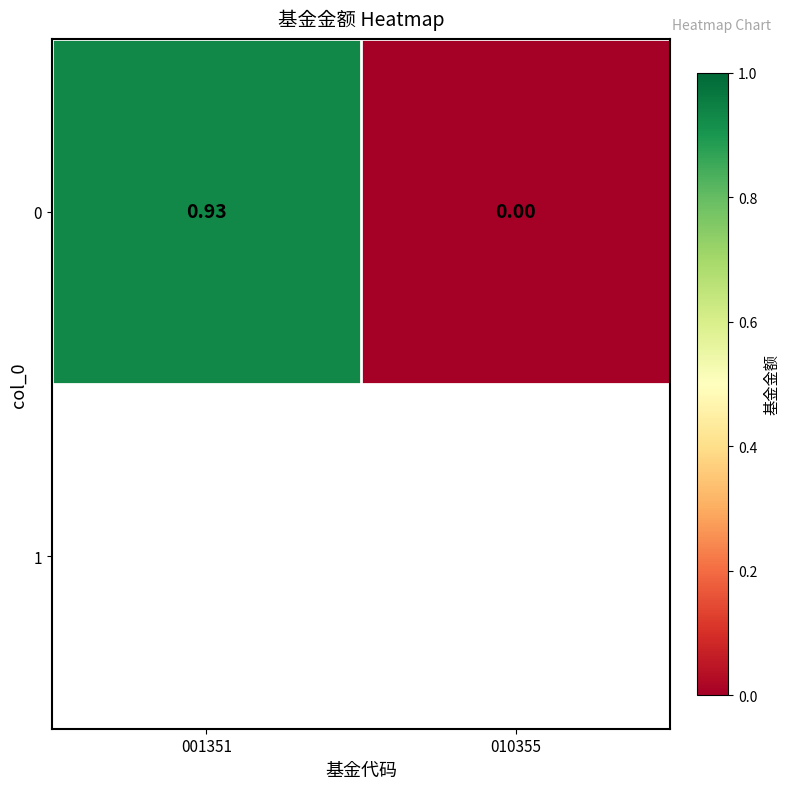

The chart shows a value of -0.5 at 010355. True or false?

False